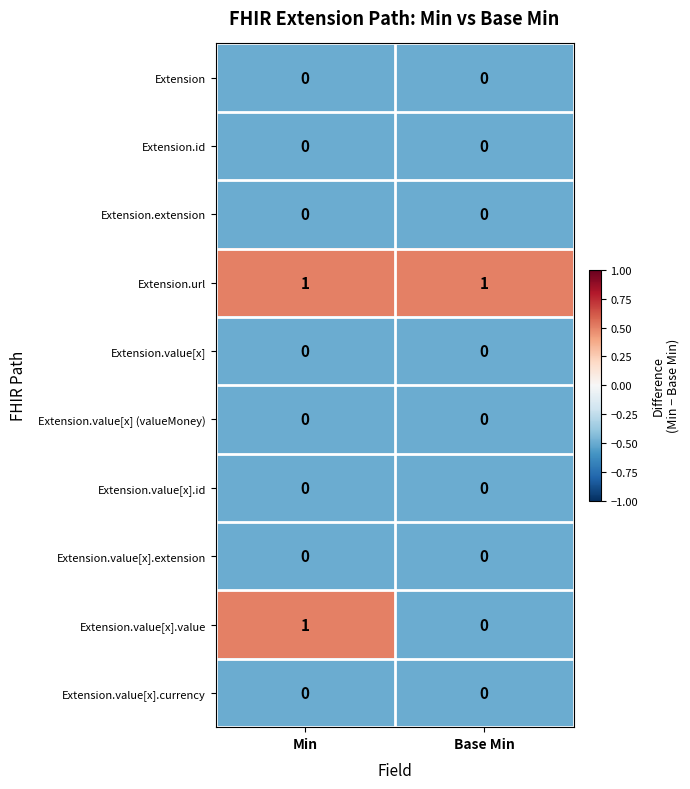

Reading right to left, transcribe all the data shown in this chart.

Extension: 0	0
Extension.id: 0	0
Extension.extension: 0	0
Extension.url: 1	1
Extension.value[x]: 0	0
Extension.value[x] (valueMoney): 0	0
Extension.value[x].id: 0	0
Extension.value[x].extension: 0	0
Extension.value[x].value: 0	1
Extension.value[x].currency: 0	0